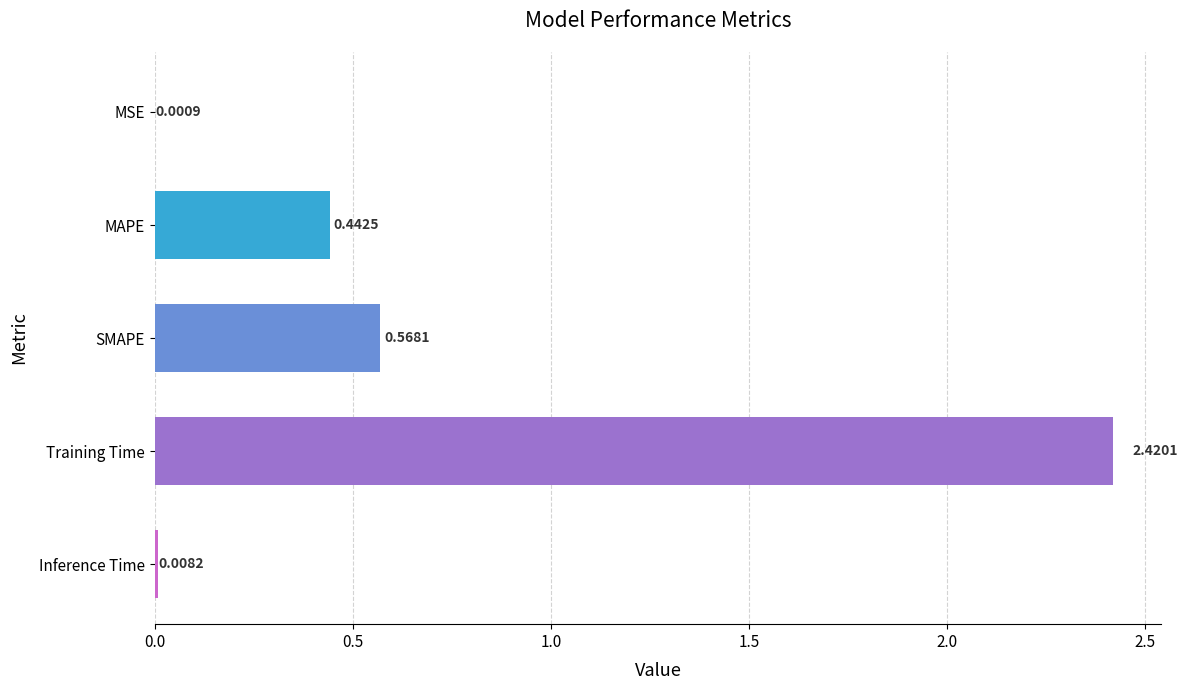

What is the change in value from MAPE to SMAPE?

+0.1